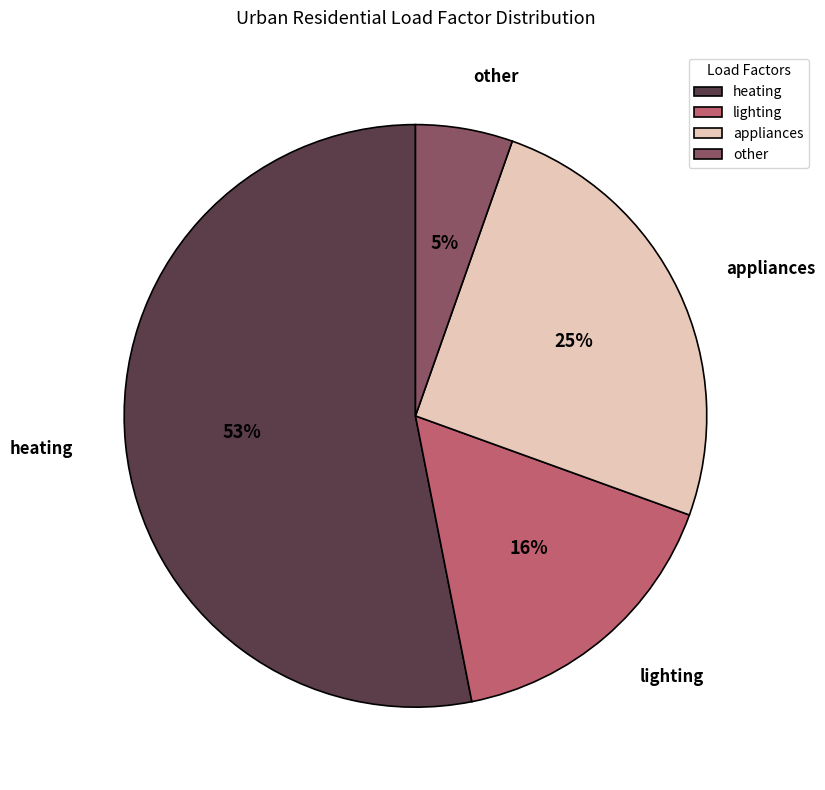

Between heating and appliances, which is larger?

heating